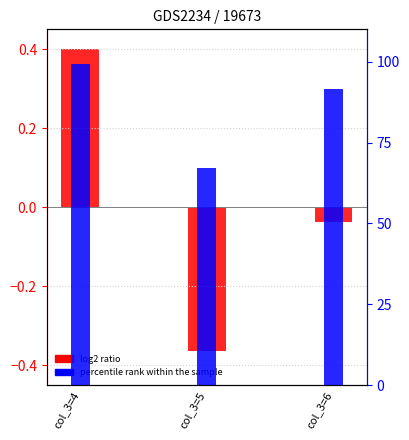

Reading left to right, list all the values displayed in this chart.

log2 ratio: col_3=4=0.4	col_3=5=-0.4	col_3=6=-0.0
percentile rank within the sample: col_3=4=99.3	col_3=5=67.1	col_3=6=91.6